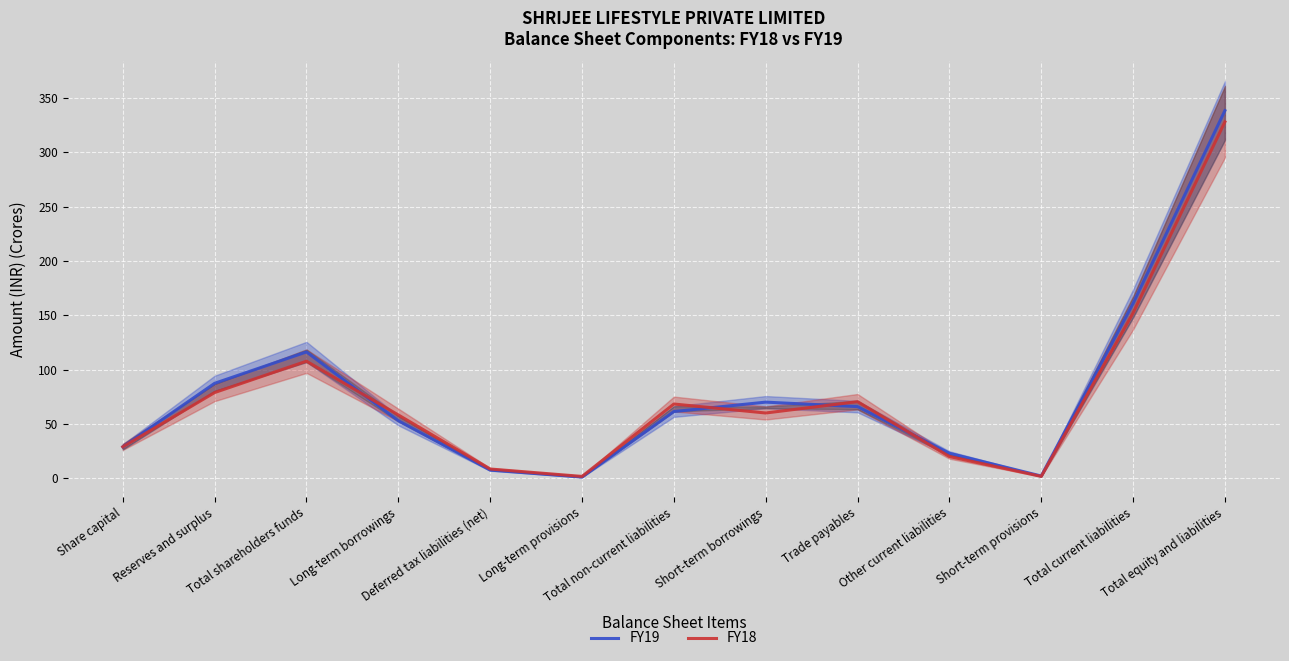

Is this an area chart (filled region under the line)?

No